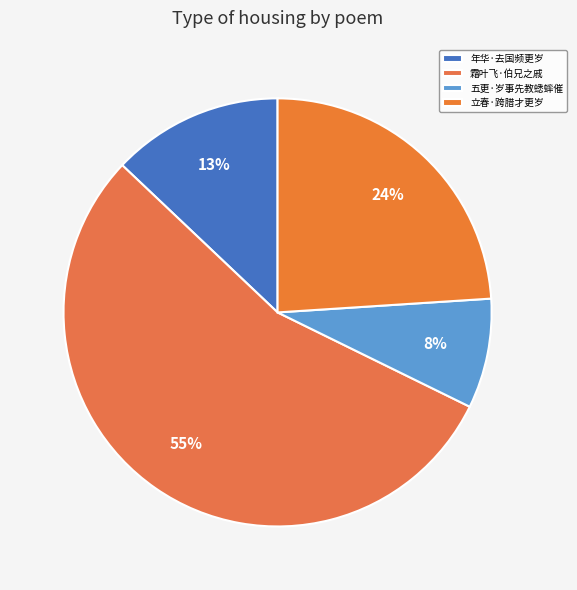

What is the ratio of the value at 五更·岁事先教蟋蟀催 to the value at 年华·去国频更岁?

0.6